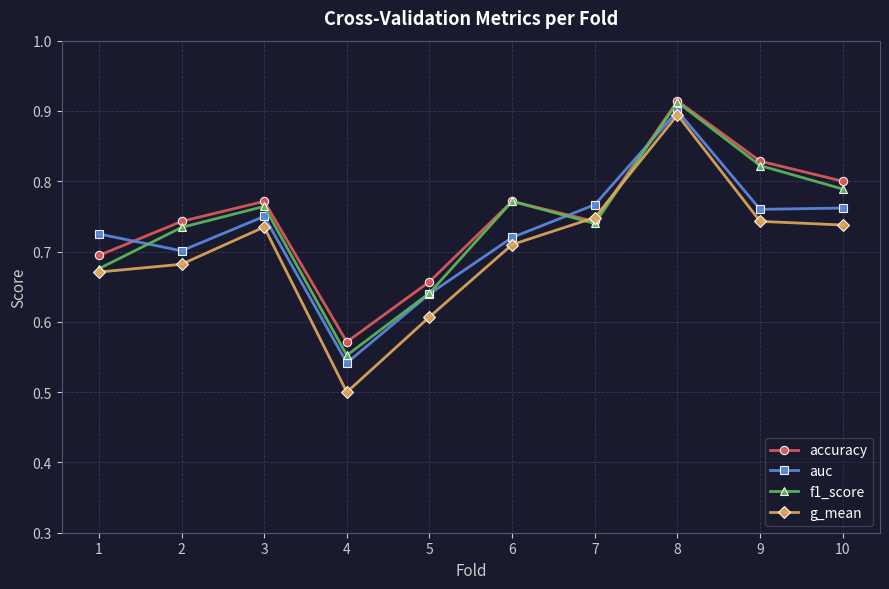

At which label does auc reach its peak?

8